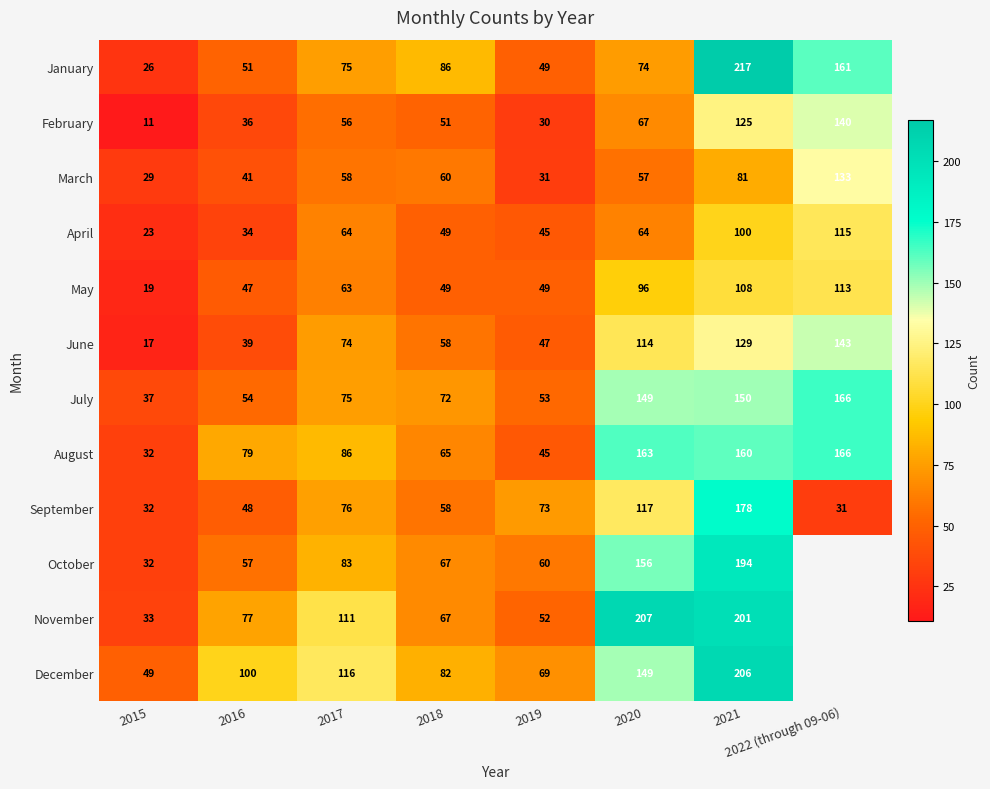

The value of July at 2022 (through 09-06) is 230.9. True or false?

False